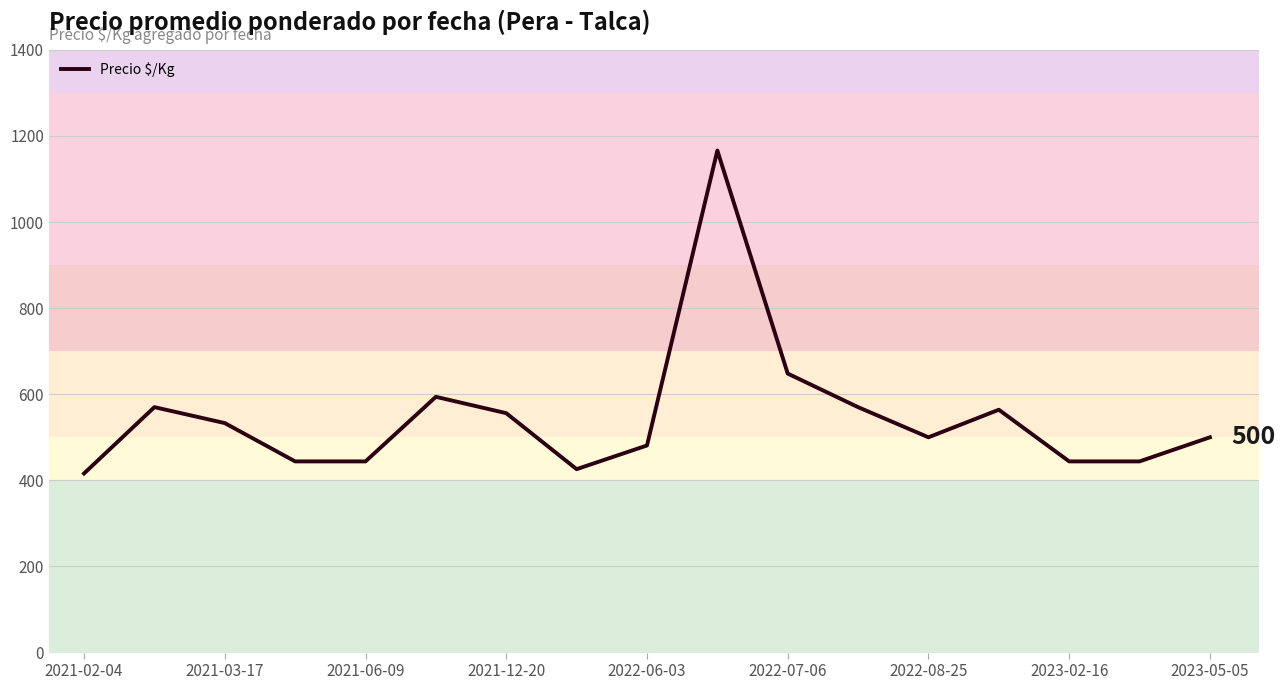

What is the minimum value shown in the chart?

416